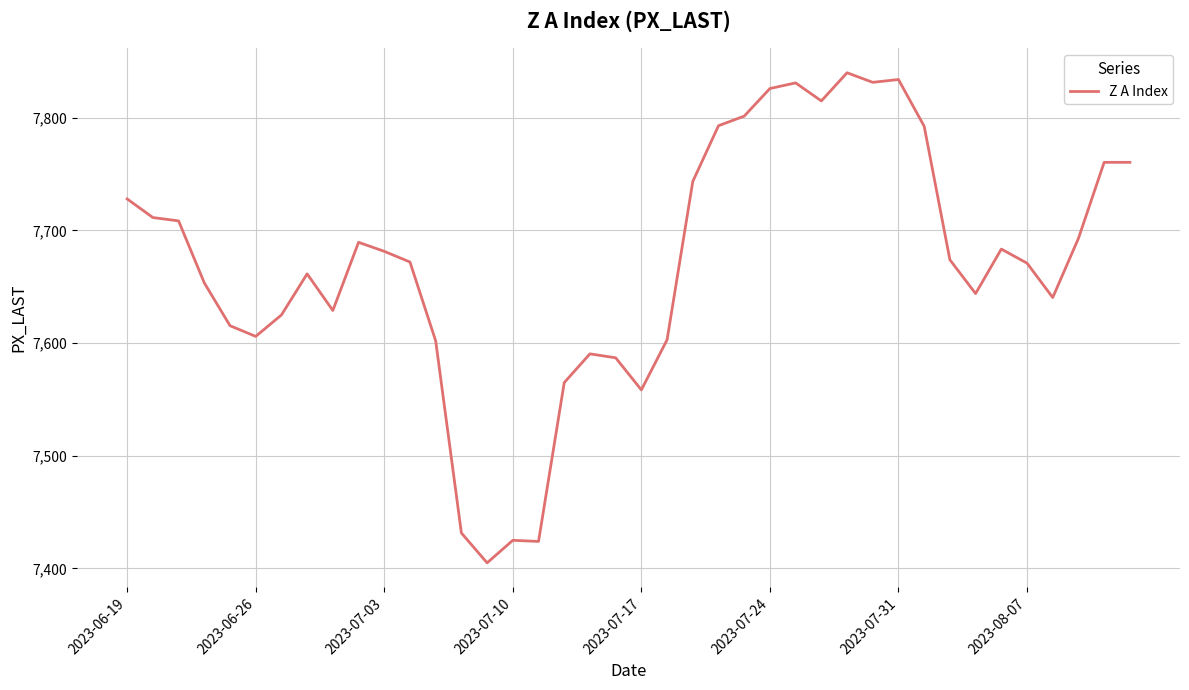

What is the greatest value displayed?

7840.0